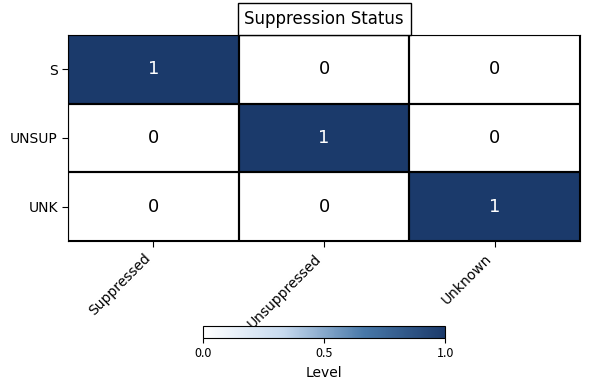

The value of S at Unsuppressed is 0. True or false?

True